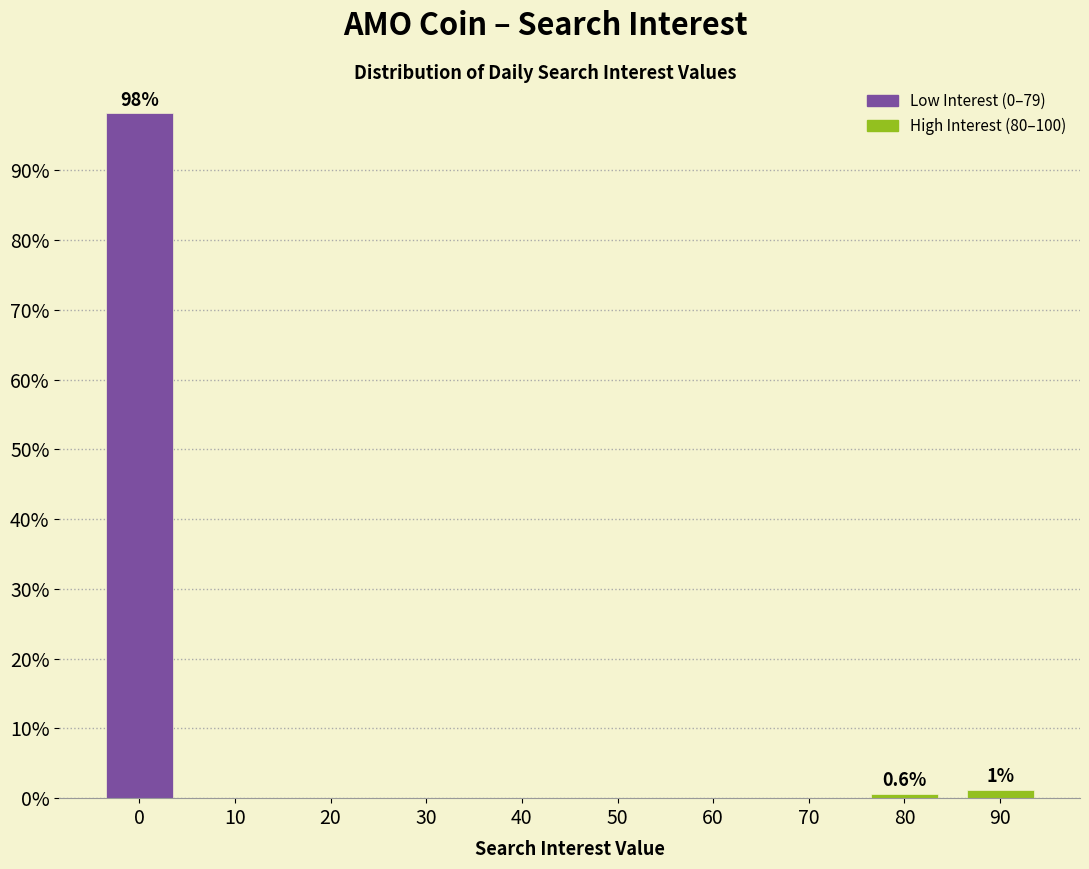

Reading left to right, what are all the values shown in this chart?

0=98.2	10=0.0	20=0.0	30=0.0	40=0.0	50=0.0	60=0.0	70=0.0	80=0.6	90=1.2